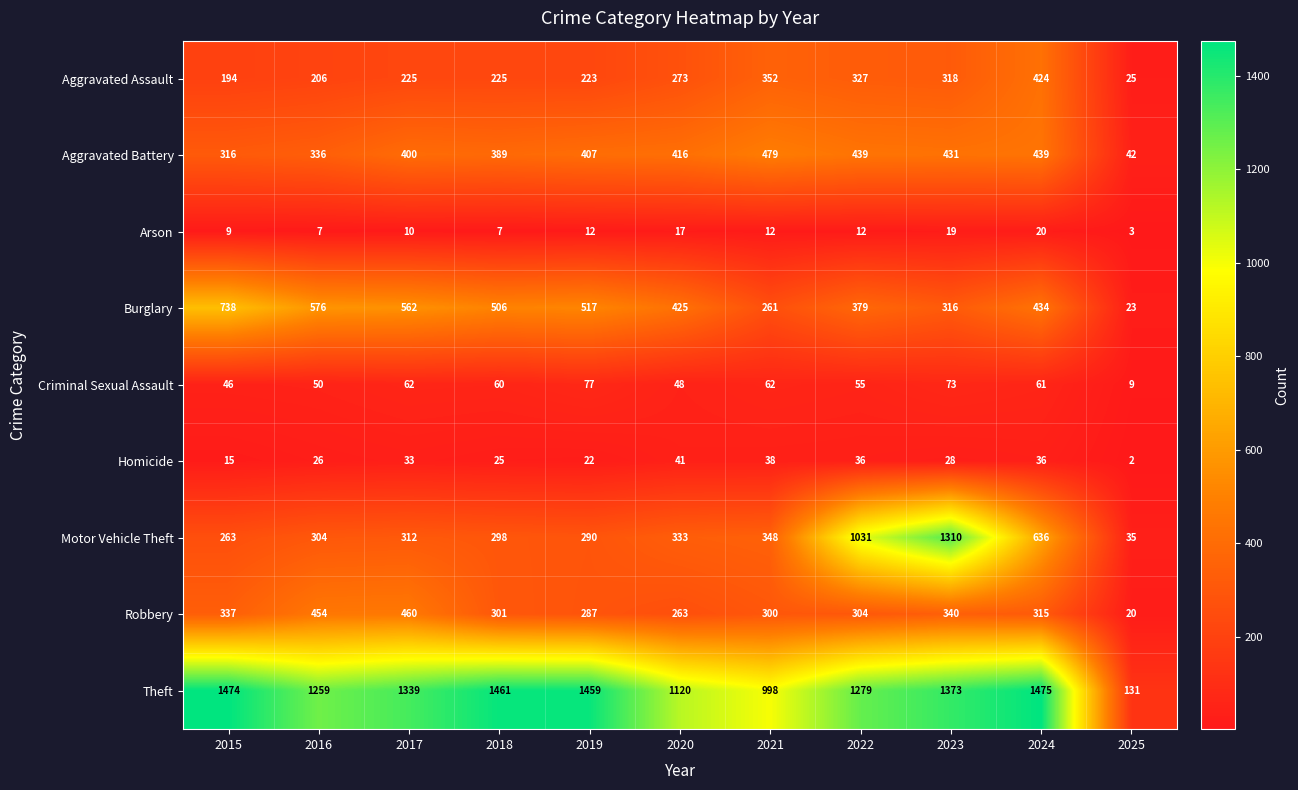

Rank the categories by Theft value from highest to lowest.

2024, 2015, 2018, 2019, 2023, 2017, 2022, 2016, 2020, 2021, 2025